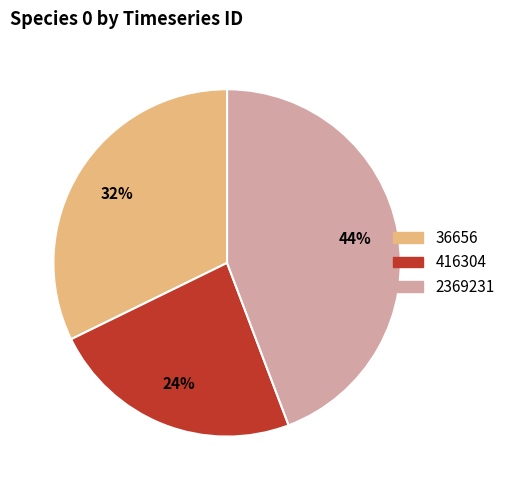

Which category has the biggest portion of the pie?

2369231